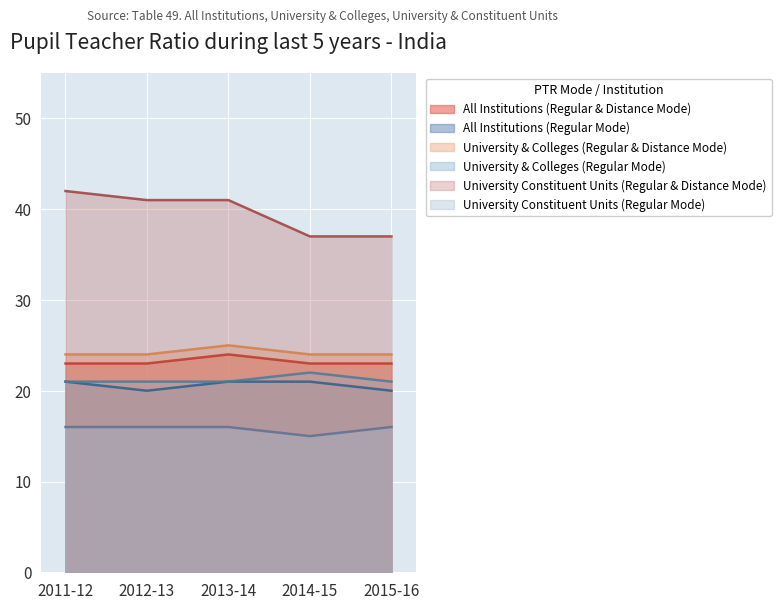

Which series changed the most between 2012-13 and 2013-14?

All Institutions (Regular & Distance Mode)